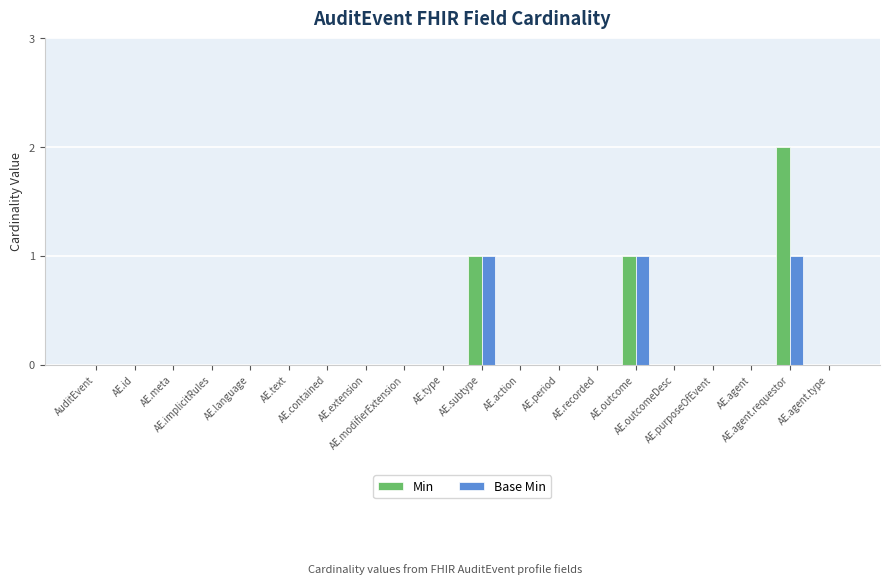

Reading left to right, what are all the values shown in this chart?

Min: 0	0	0	0	0	0	0	0	0	0	1	0	0	0	1	0	0	0	2	0
Base Min: 0	0	0	0	0	0	0	0	0	0	1	0	0	0	1	0	0	0	1	0